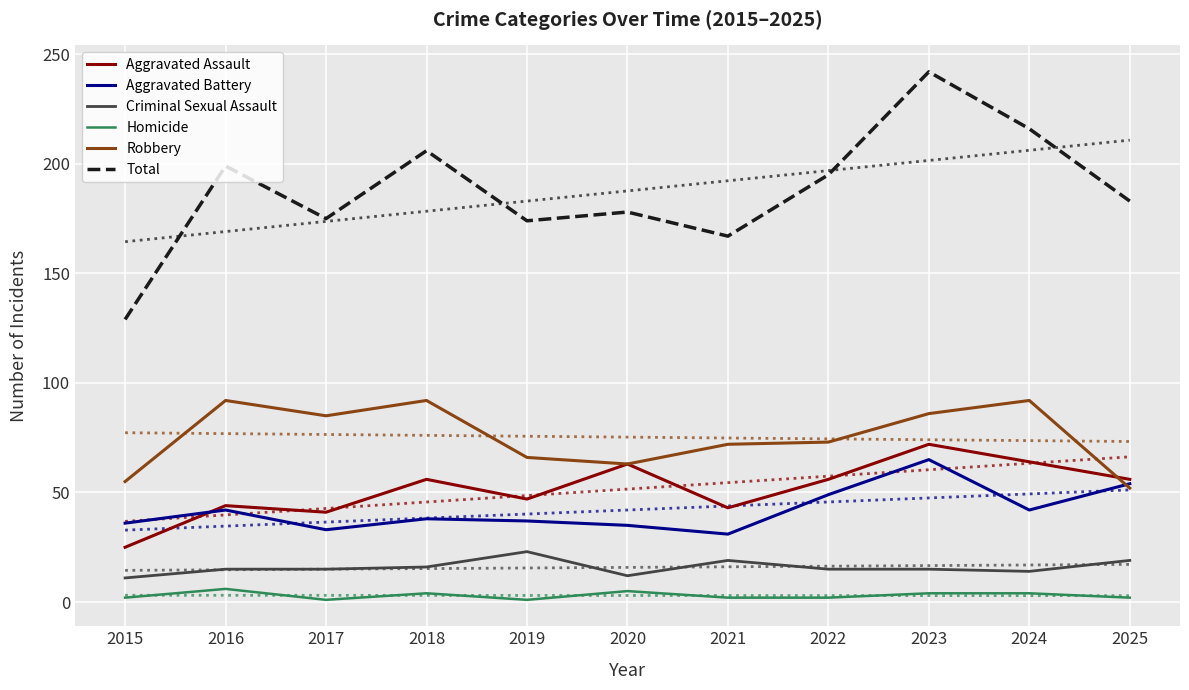

Is the value of Aggravated Battery at 2024 greater than the value of Homicide at 2019?

Yes